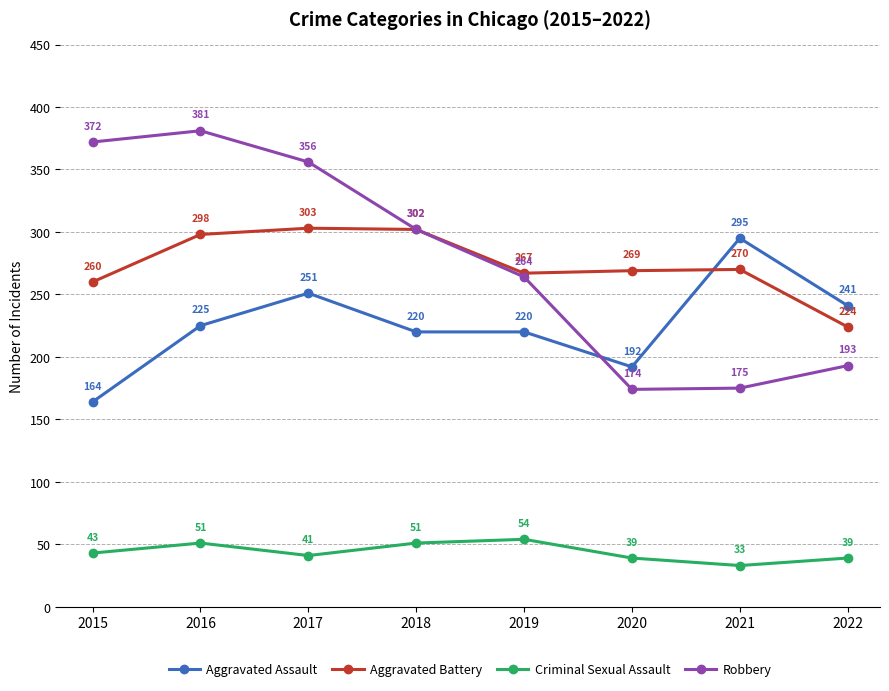

Is it true that Aggravated Assault equals 354 at 2018?

False